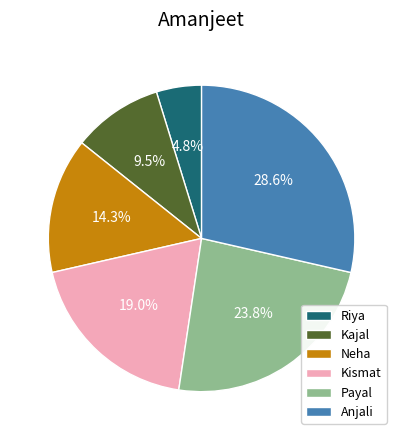

How many segments does this pie chart have?

6